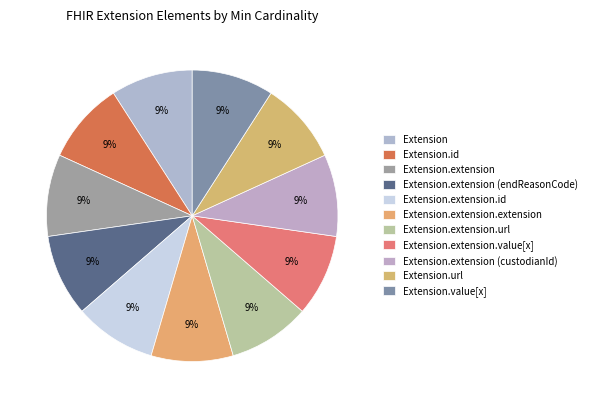

How many segments does this pie chart have?

11